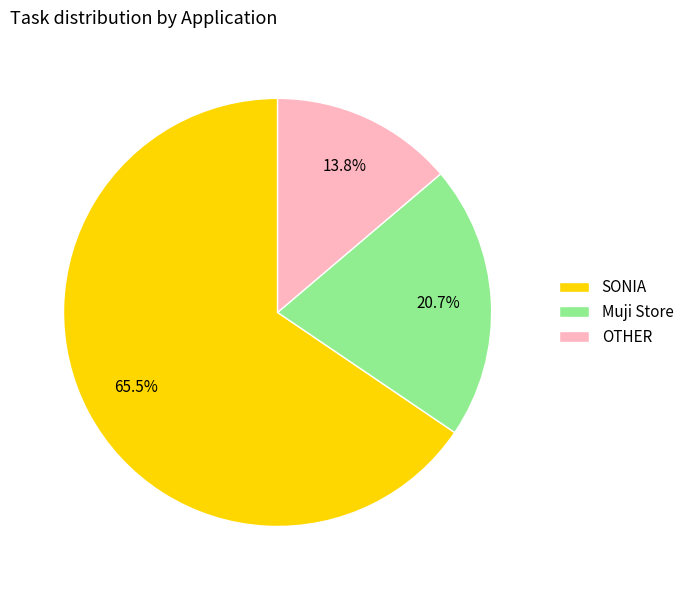

Which has a higher value, OTHER or SONIA?

SONIA